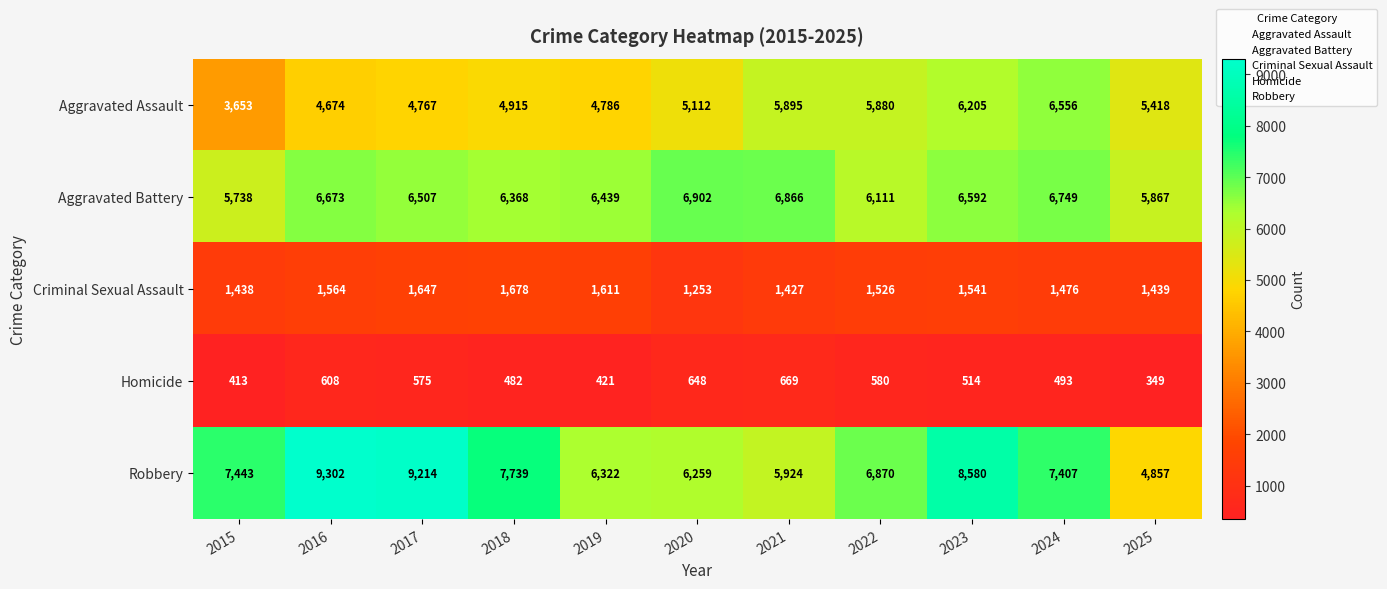

Rank the categories by Aggravated Battery value from lowest to highest.

2015, 2025, 2022, 2018, 2019, 2017, 2023, 2016, 2024, 2021, 2020